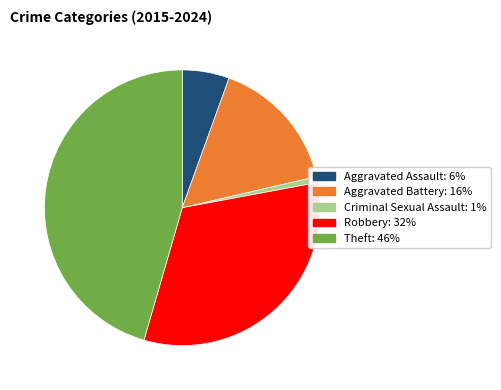

Combined, do Aggravated Assault: 6% and Aggravated Battery: 16% account for over 50%?

No